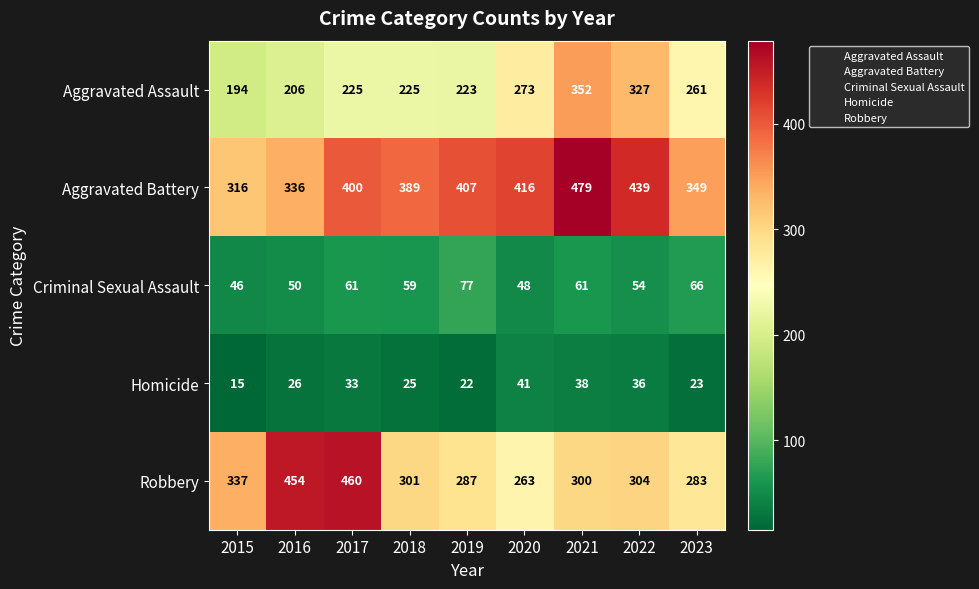

At which label does Robbery first exceed 301?

2015